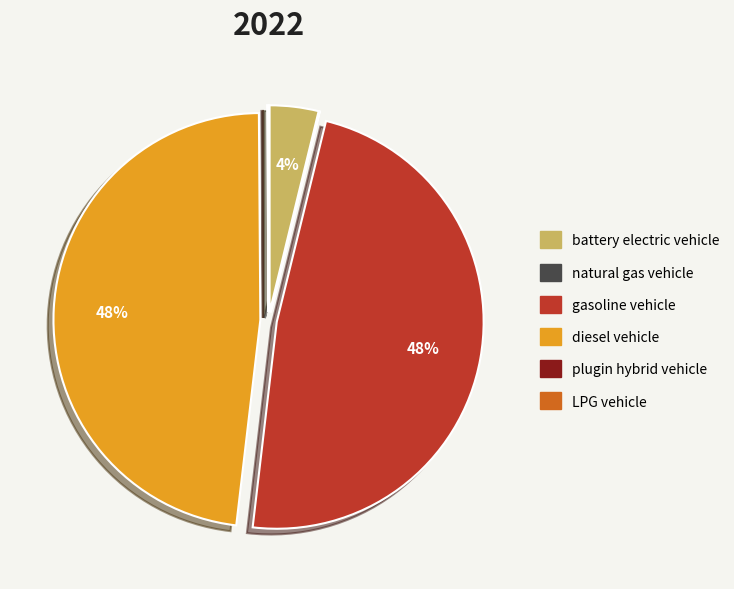

Do battery electric vehicle and diesel vehicle together represent more than half of the pie?

Yes